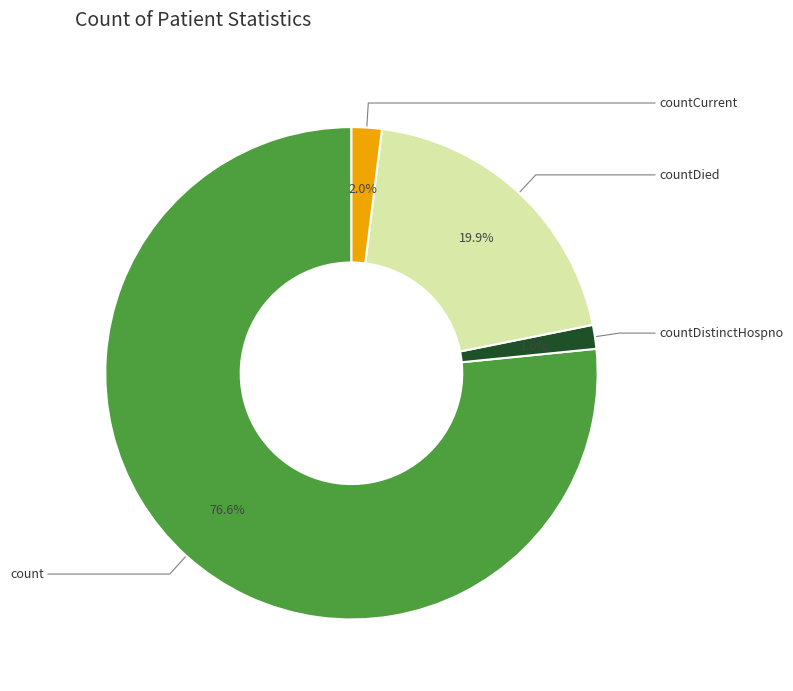

Does any single category account for the majority?

Yes